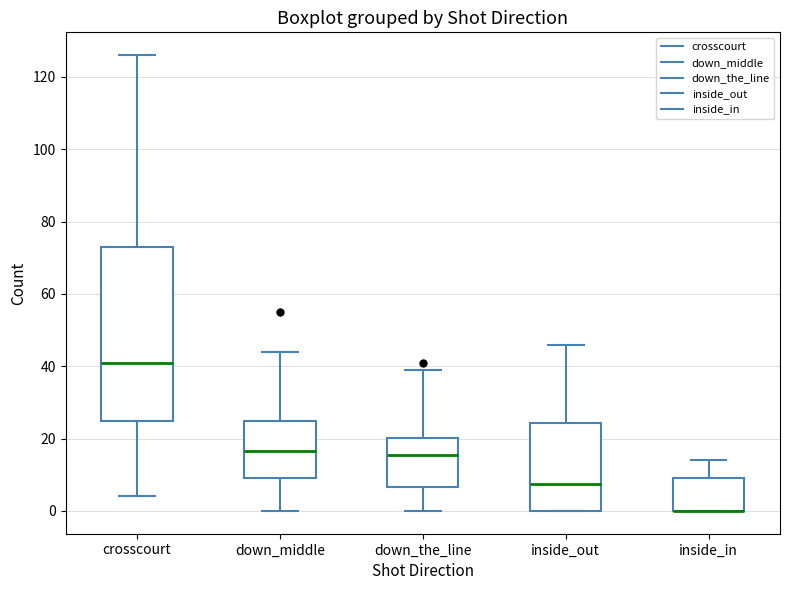

Reading left to right, read every box against the y-axis: the position of its median line, the range the box covers, and the ends of its whiskers. The values are not printed on the chart, so give them approximately, as read against the axis.

crosscourt: median 42, box 24 to 74, whiskers 4 to 126
down_middle: median 16, box 10 to 24, whiskers 0 to 44
down_the_line: median 16, box 6 to 20, whiskers 0 to 40
inside_out: median 8, box 0 to 24, whiskers 0 to 46
inside_in: median 0 (drawn on the box's lower edge), box 0 to 10, whiskers 0 to 14